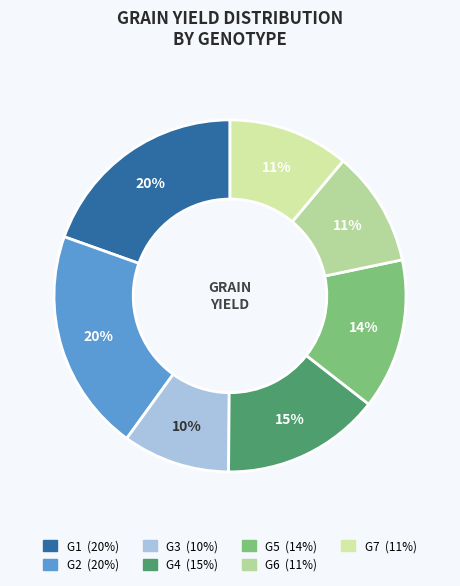

Is there a majority slice in this chart?

No